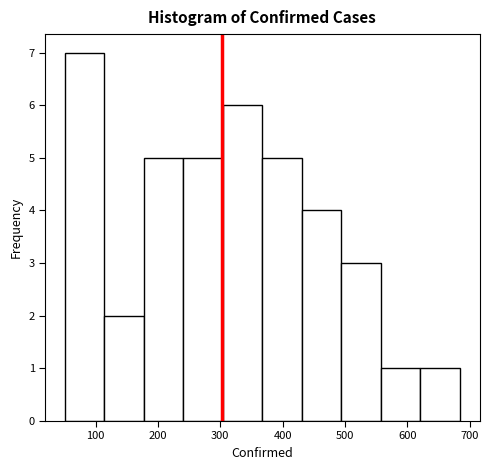

Reading left to right, list every bar in this chart as the range it spans on the x-axis followed by its height. Neither the bar edges nor the heights are printed on the chart, so give them approximately, as read against the axes.

50 to 110: 7
110 to 180: 2
180 to 240: 5
240 to 300: 5
300 to 370: 6
370 to 430: 5
430 to 490: 4
490 to 560: 3
560 to 620: 1
620 to 680: 1